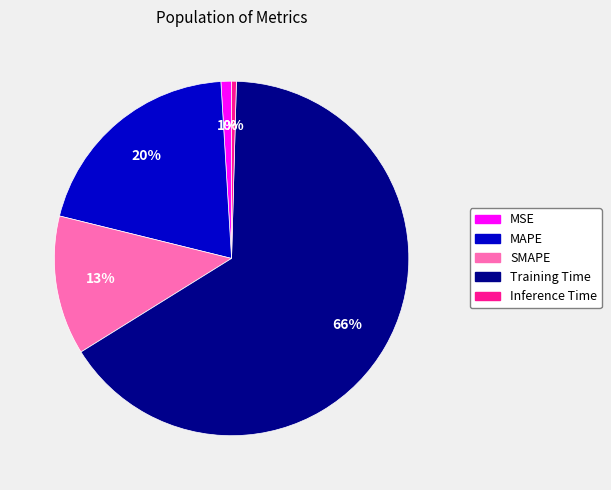

Which category has the smallest portion of the pie?

Inference Time